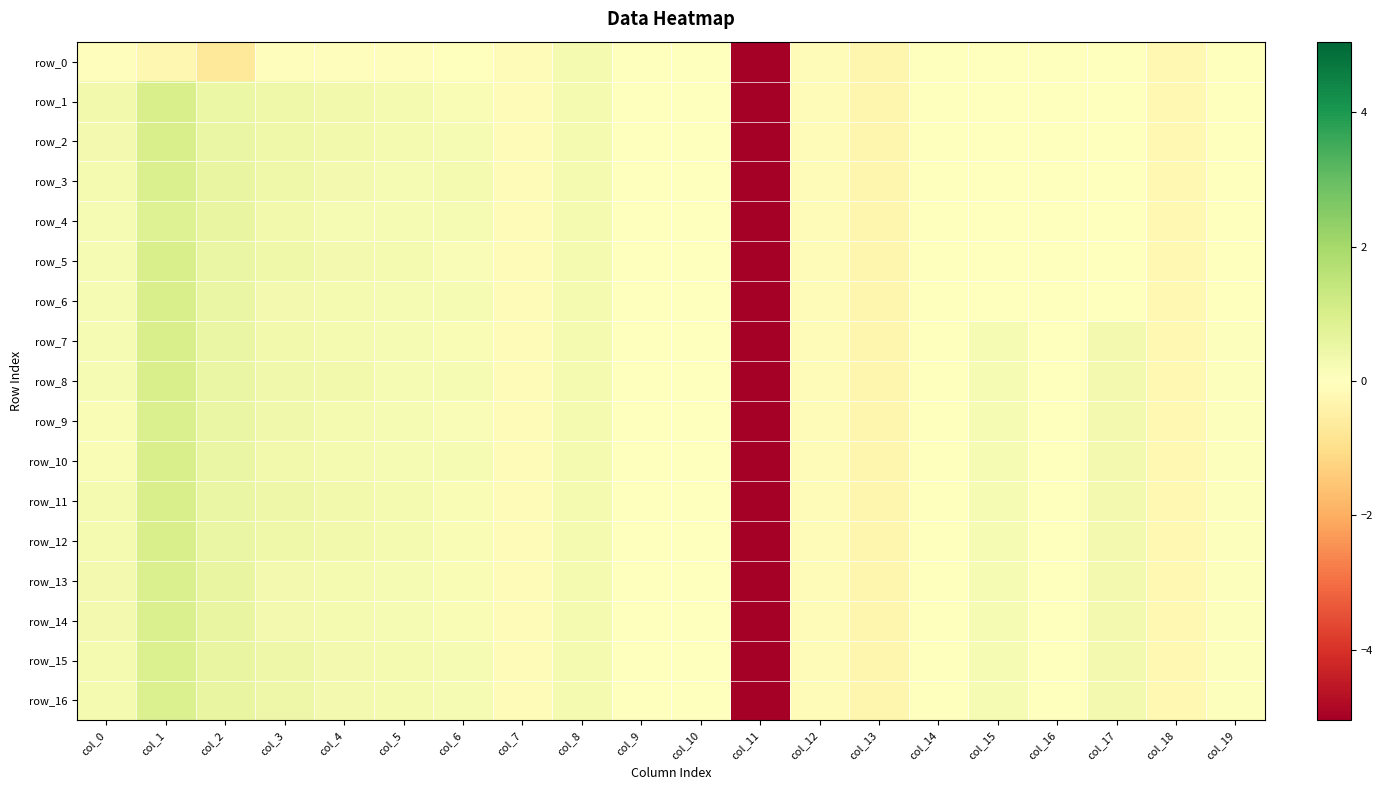

The row_8 series shows 0.2 at col_8. True or false?

True